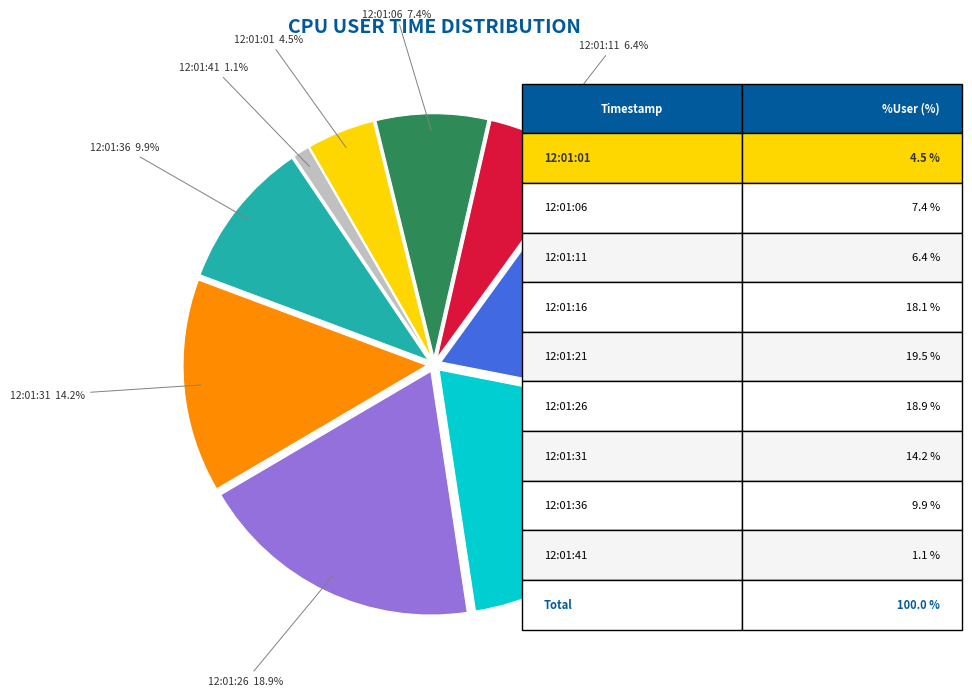

Is there a majority slice in this chart?

No